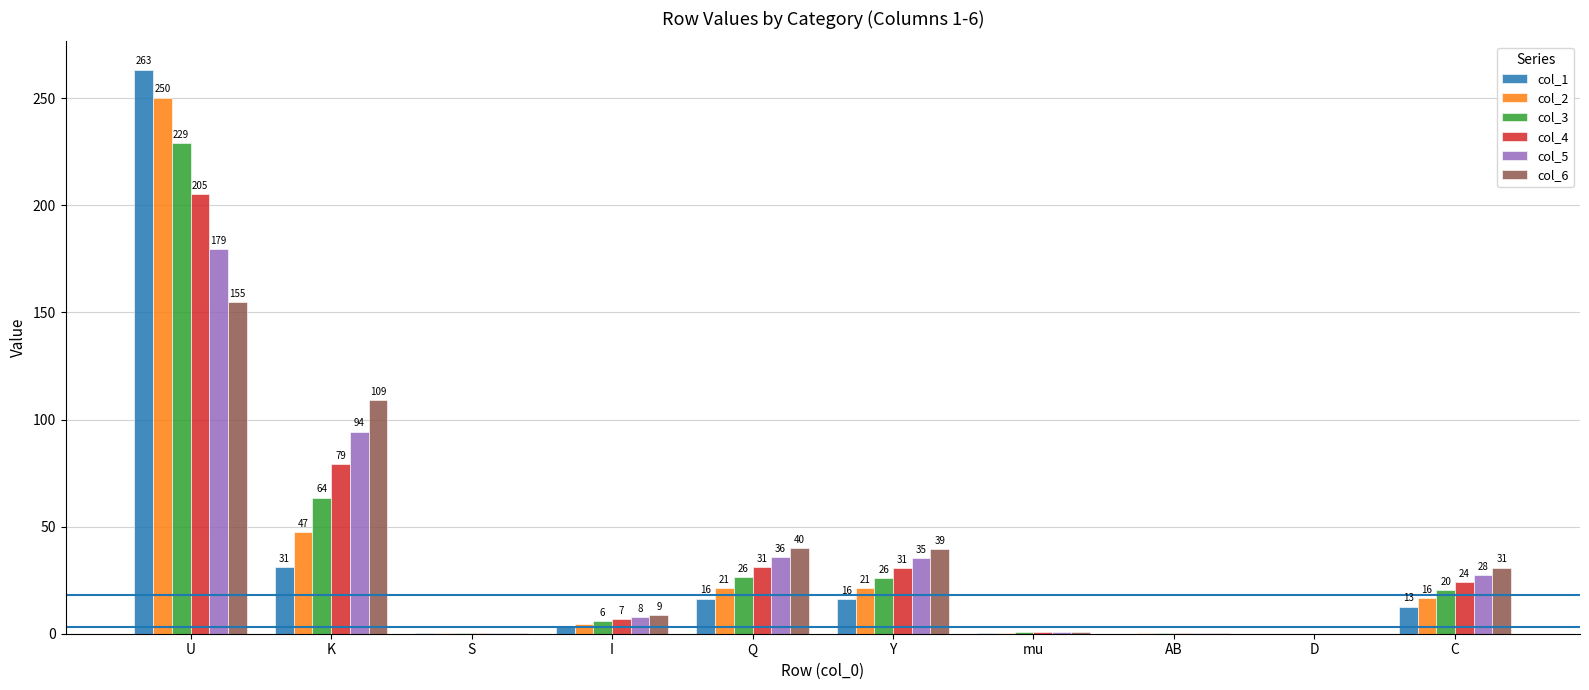

The col_6 series shows 60.1 at U. True or false?

False